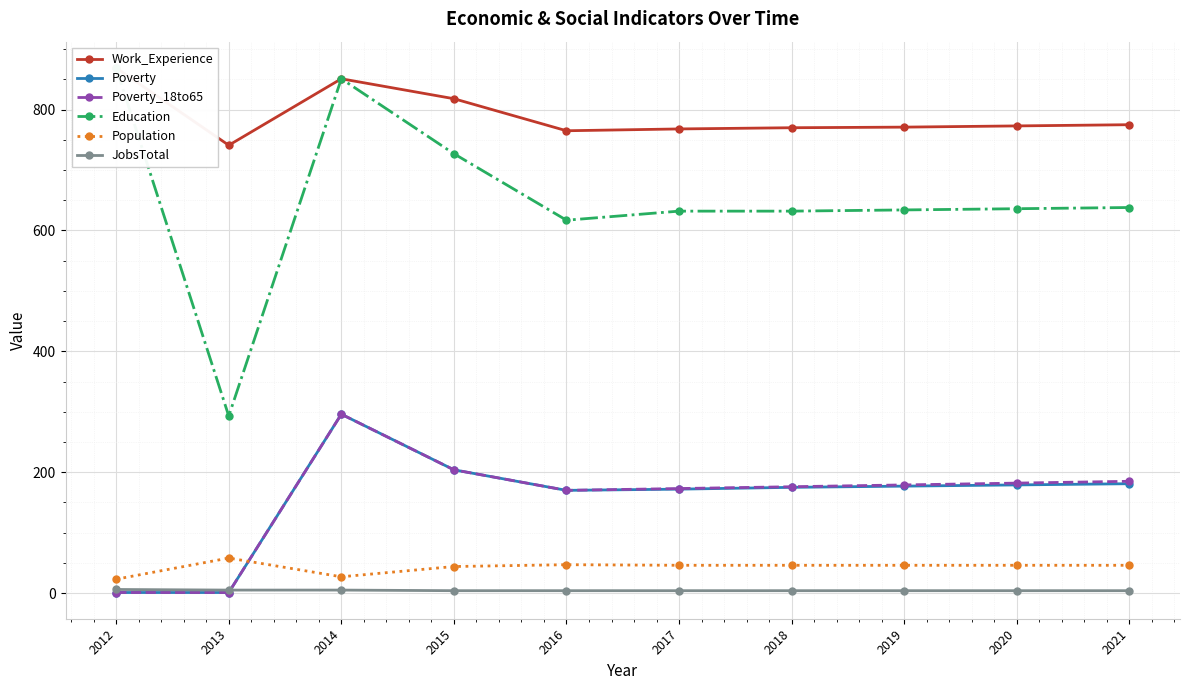

Which series has the largest range (max minus min)?

Education